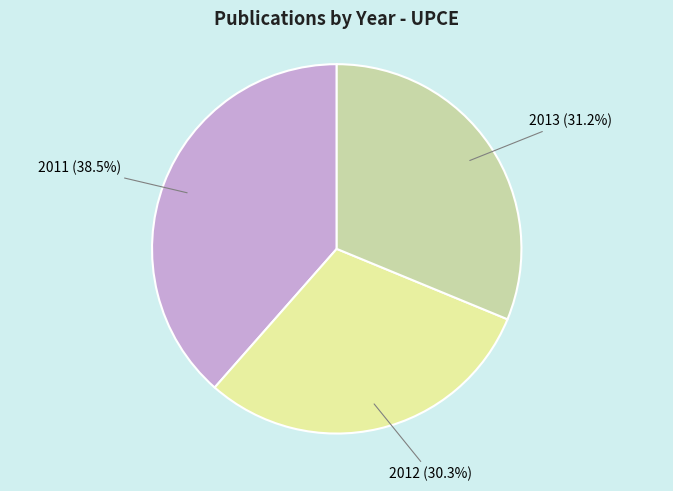

How many segments does this pie chart have?

3